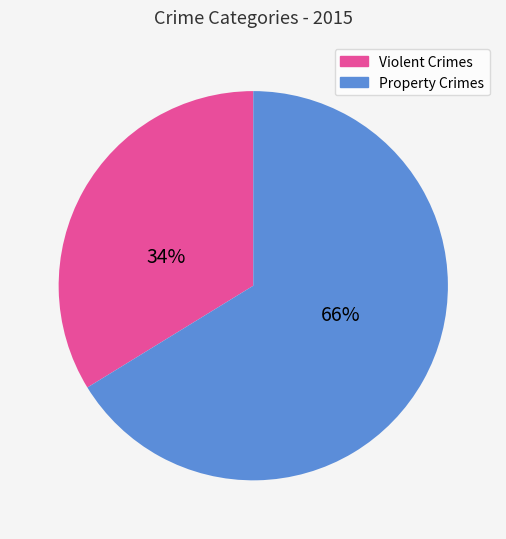

Is there any slice that represents more than half of the pie?

Yes